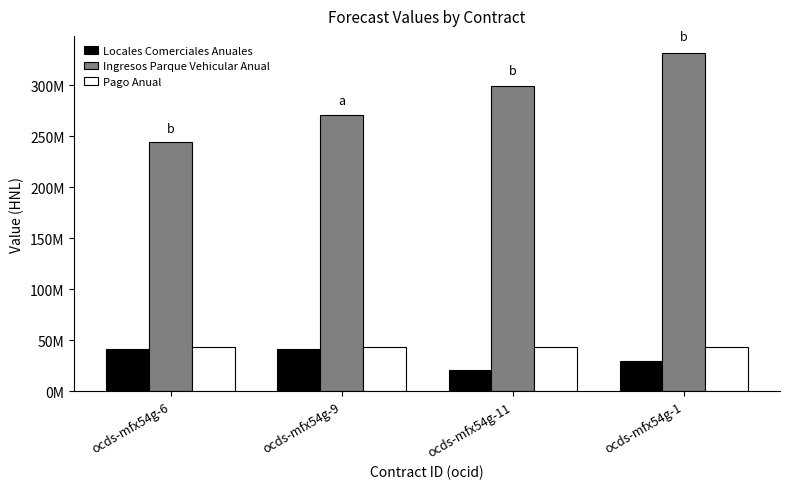

What is the difference between the maximum and second lowest values in the Locales Comerciales Anuales series?

11773420